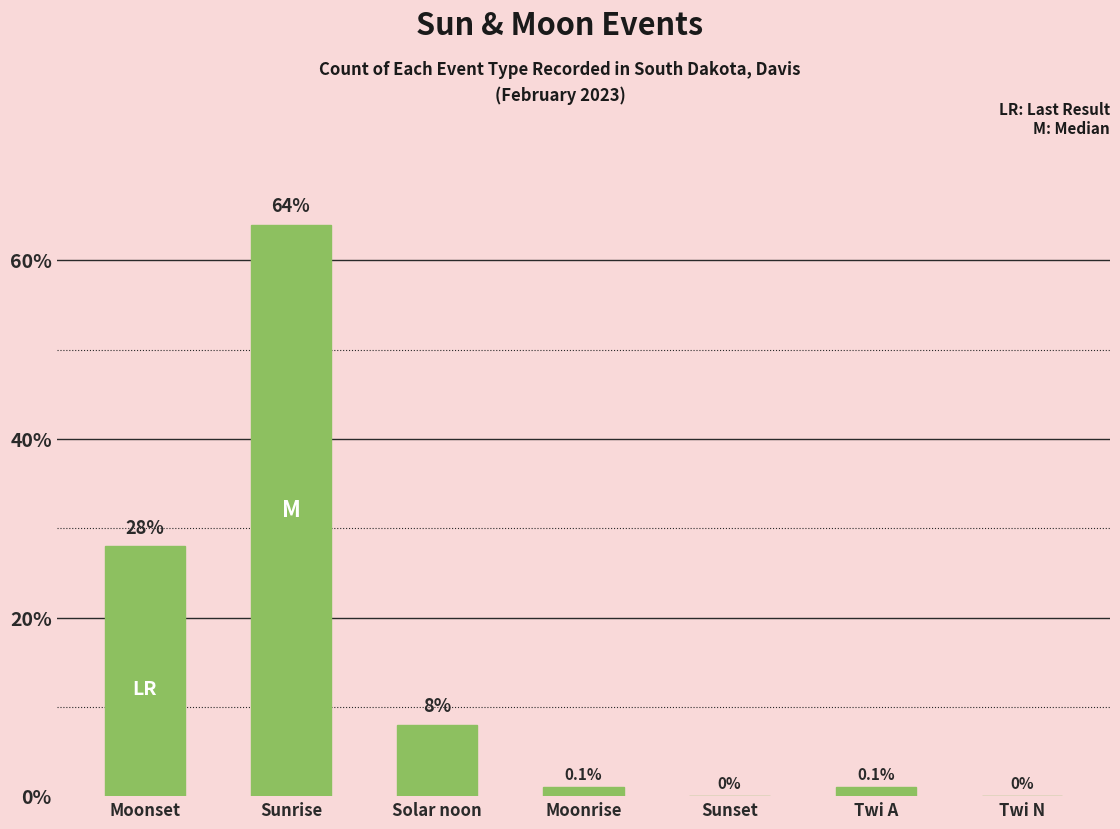

What is the sum of all values?

102